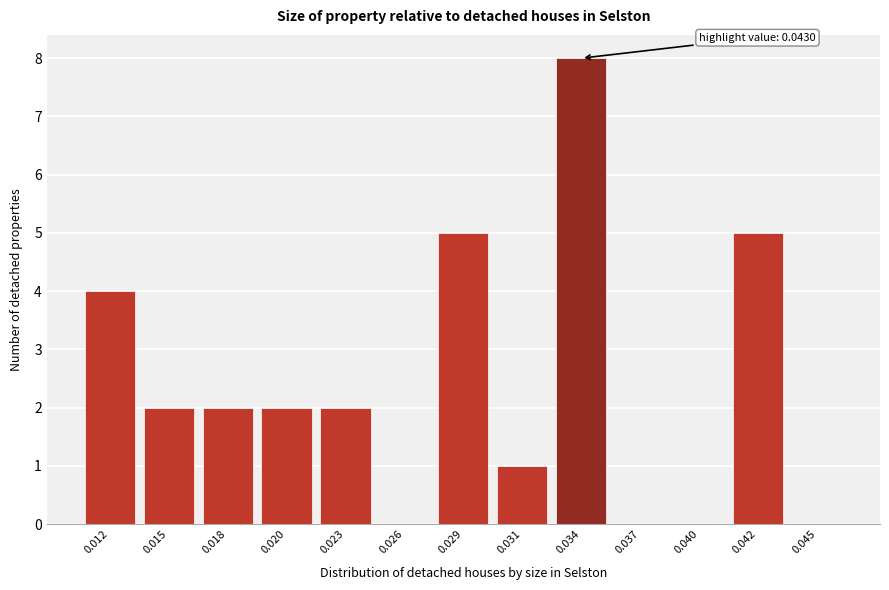

Reading left to right, list all the values displayed in this chart.

0.012=4	0.015=2	0.018=2	0.020=2	0.023=2	0.026=0	0.029=5	0.031=1	0.034=8	0.037=0	0.040=0	0.042=5	0.045=0